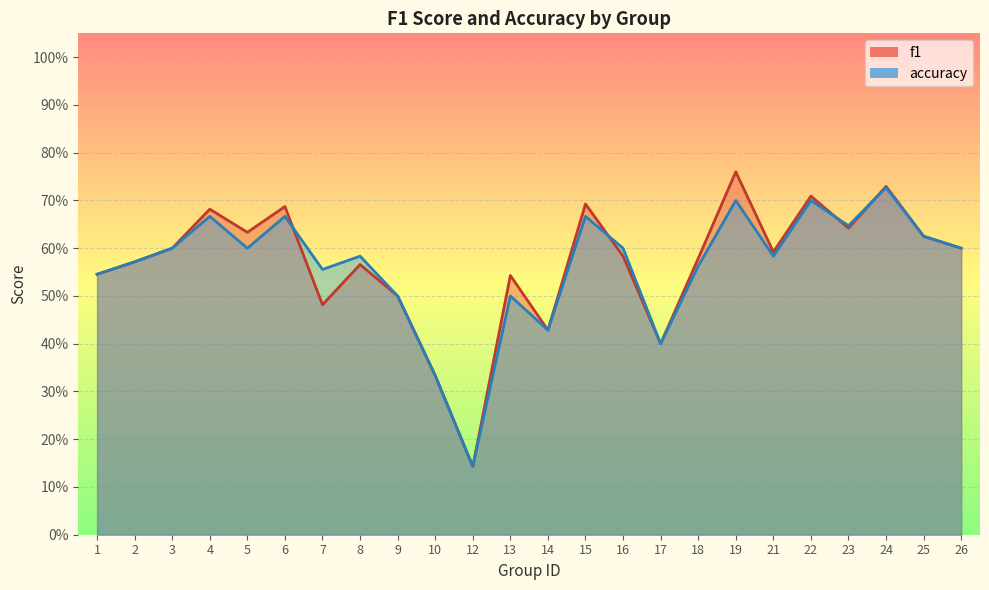

Reading left to right, extract all data points from this chart.

f1: 0.5	0.6	0.6	0.7	0.6	0.7	0.5	0.6	0.5	0.3	0.1	0.5	0.4	0.7	0.6	0.4	0.6	0.8	0.6	0.7	0.6	0.7	0.6	0.6
accuracy: 0.5	0.6	0.6	0.7	0.6	0.7	0.6	0.6	0.5	0.3	0.1	0.5	0.4	0.7	0.6	0.4	0.6	0.7	0.6	0.7	0.6	0.7	0.6	0.6